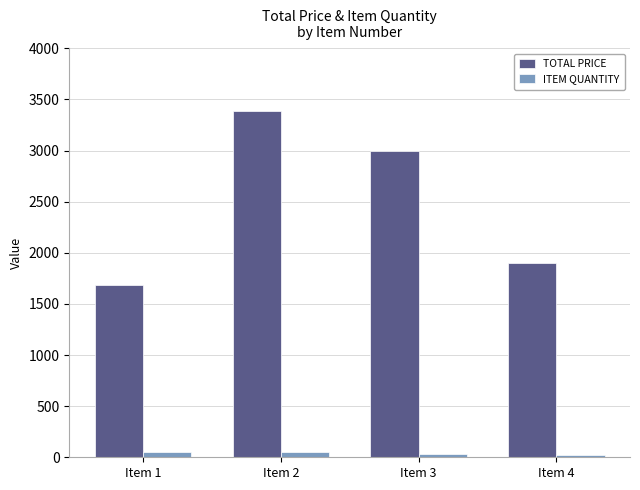

What is the difference between the TOTAL PRICE values at Item 3 and Item 2?

390.0